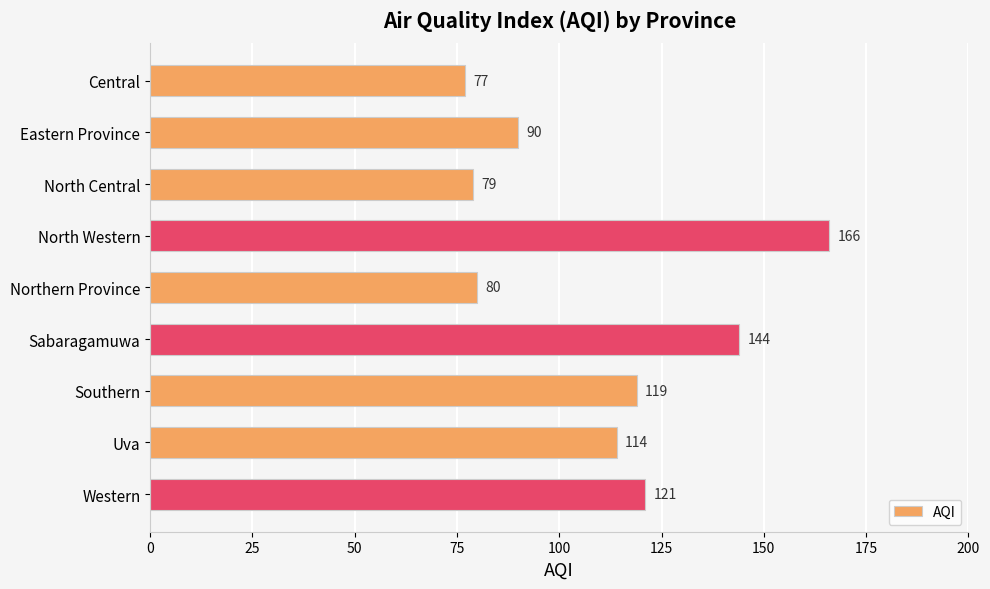

Which category has the highest value across all series?

North Western